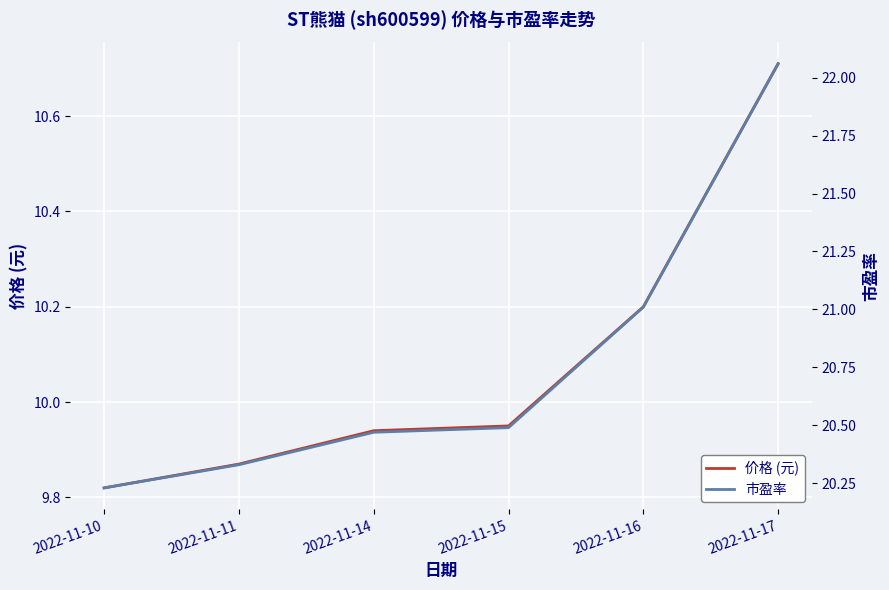

What is the total value across all series at 2022-11-11?

30.2